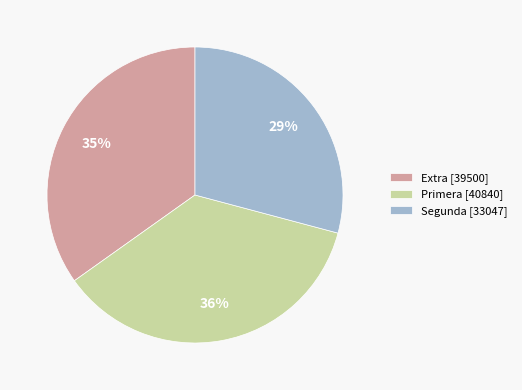

Count the number of slices in the pie.

3